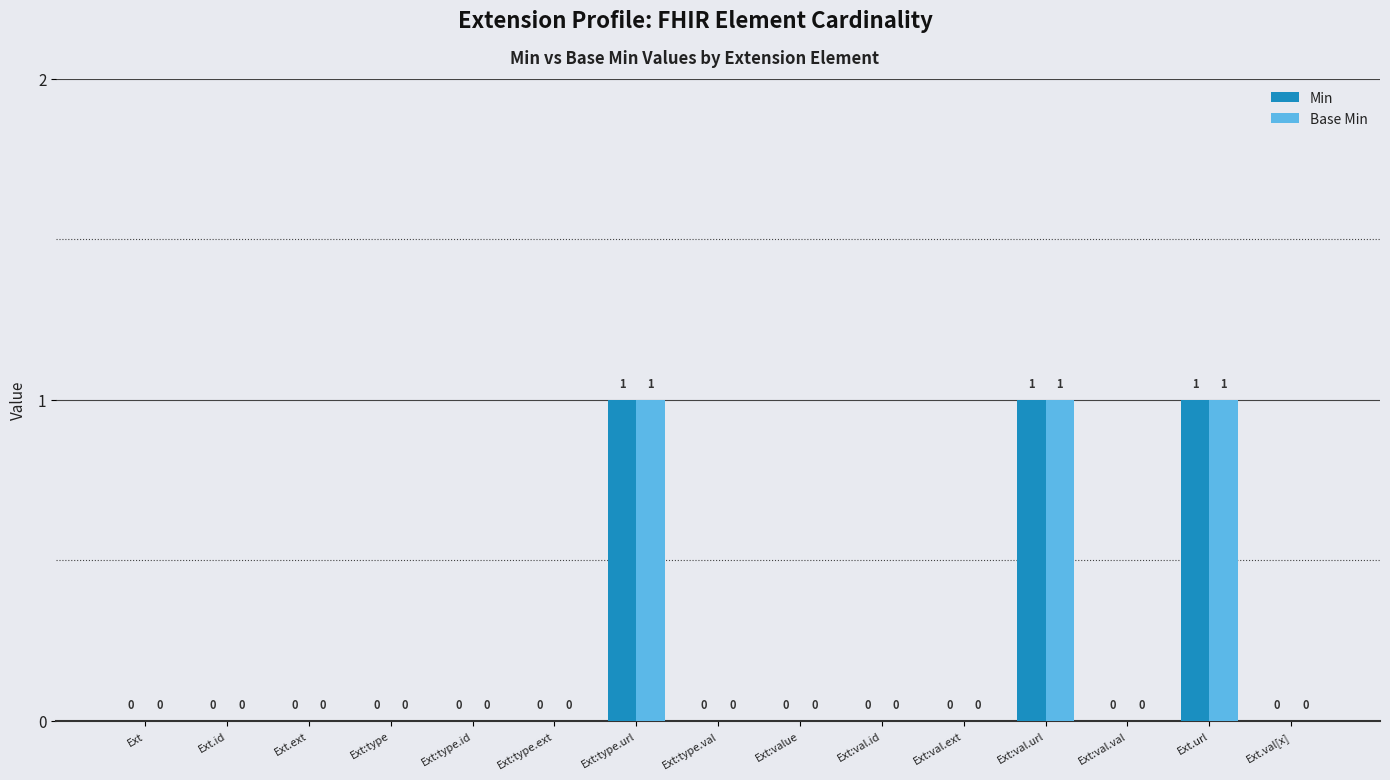

How many values in Min are above zero?

3